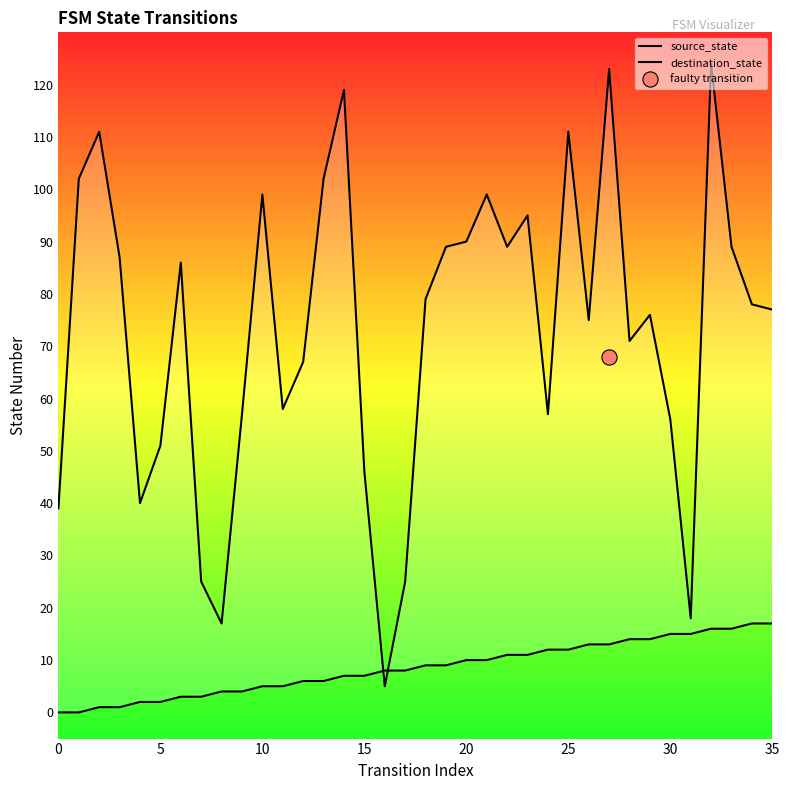

What are all the series names shown in the legend?

source_state, destination_state